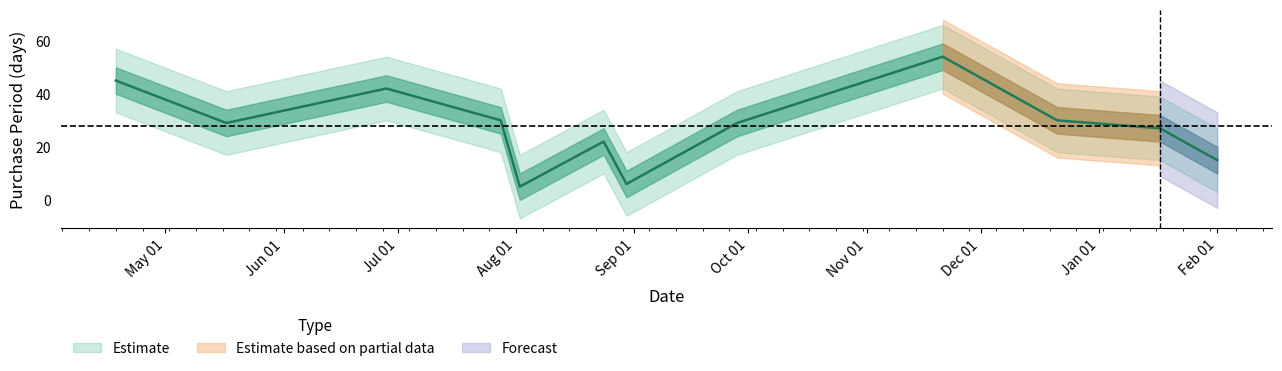

The value at 2016-12-21 is 30. True or false?

True